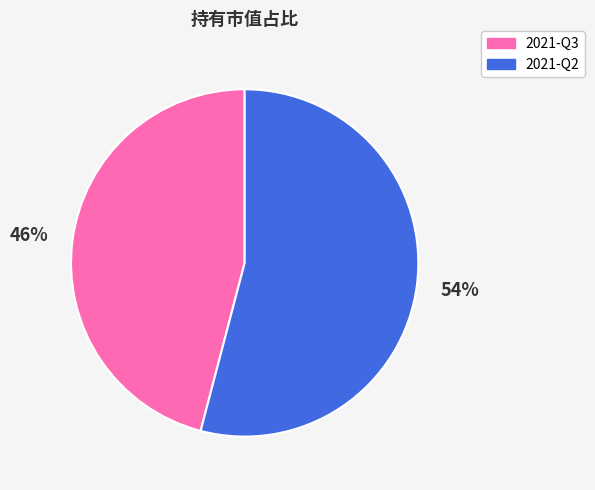

Rank the categories by value from lowest to highest.

2021-Q3, 2021-Q2